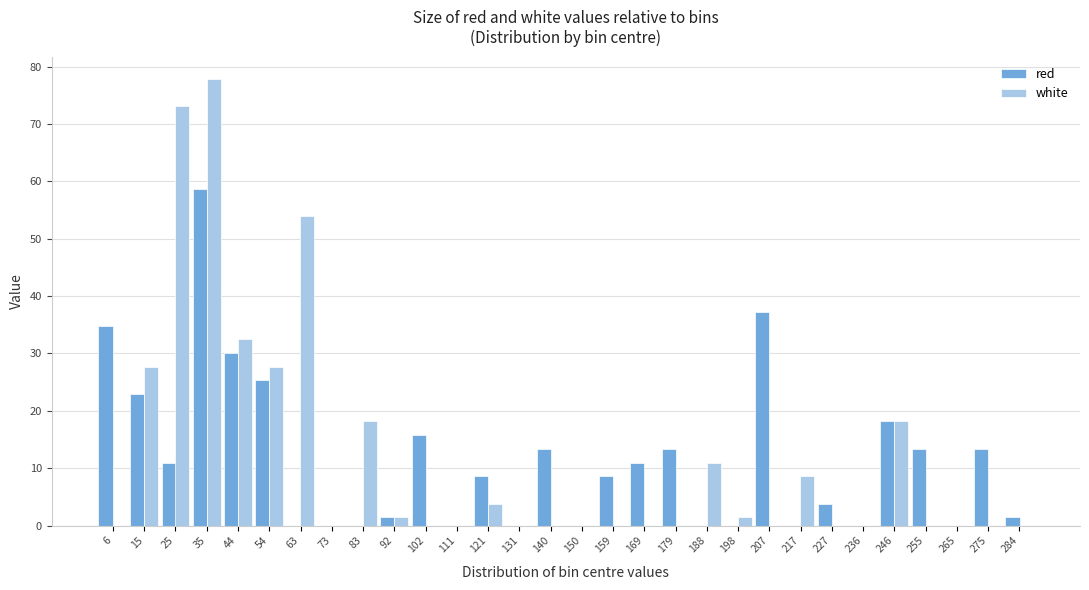

What is the sum of all white values?

355.3